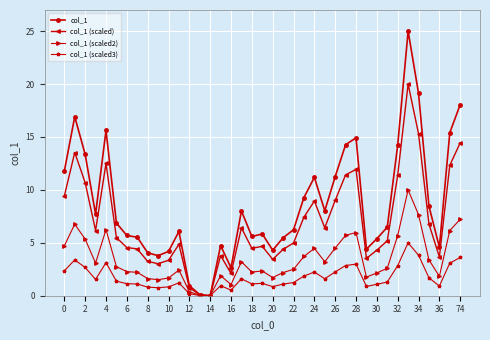

What is the maximum value shown in the chart?

25.0